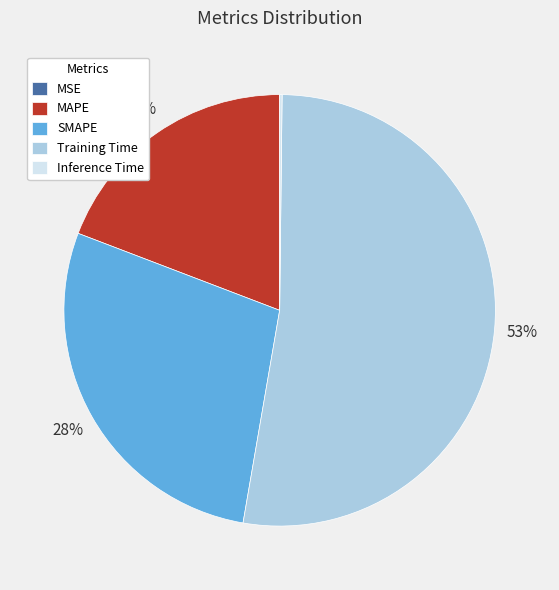

To the nearest percent, what percentage of the pie is Training Time?

53%